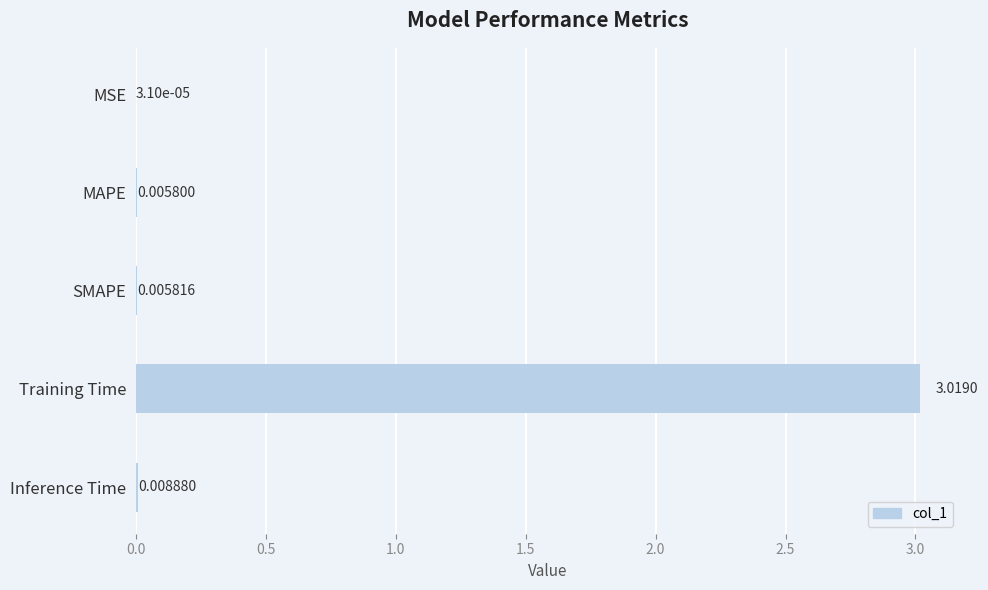

Between MSE and Training Time, which is larger?

Training Time